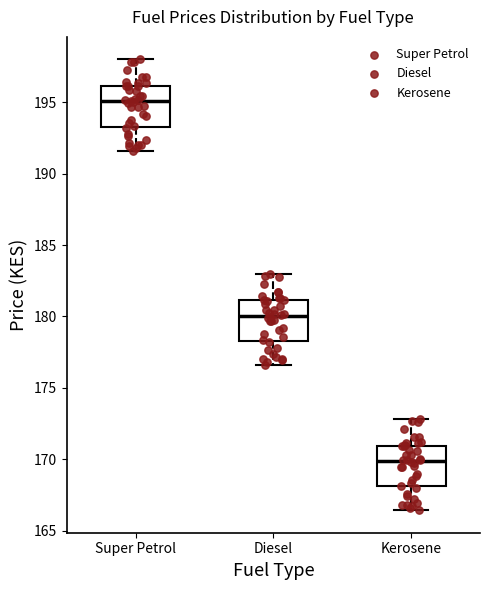

Reading left to right, transcribe this box plot: for each box, give where its median line is, the range the box spans, and where its two whiskers end, as read against the y-axis. The values are not printed on the chart, so give them approximately, as read against the axis.

Super Petrol: median 195.0, box 193.5 to 196.0, whiskers 191.5 to 198.0
Diesel: median 180.0, box 178.5 to 181.0, whiskers 176.5 to 183.0
Kerosene: median 170.0, box 168.0 to 171.0, whiskers 166.5 to 173.0